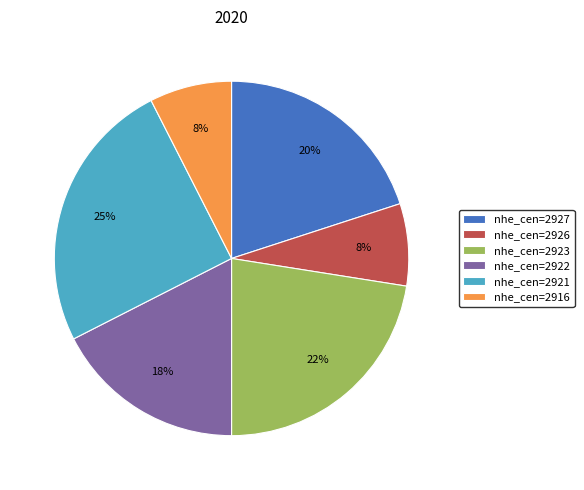

Which slice is the largest?

nhe_cen=2921